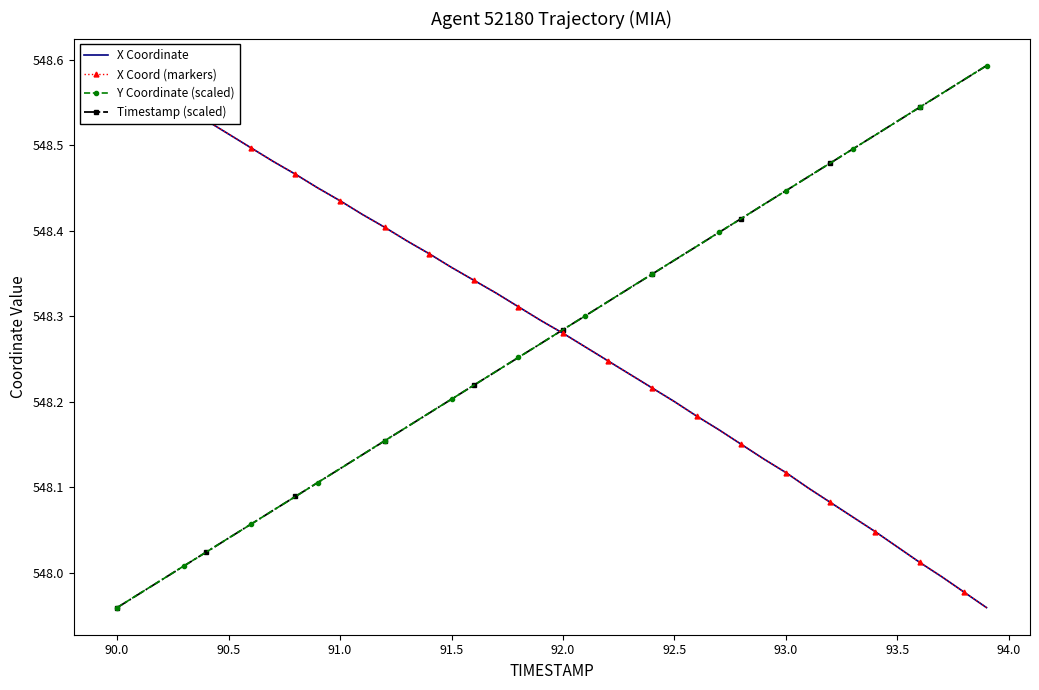

The value of Y Coordinate (scaled) at 93.0 is 770.4. True or false?

False